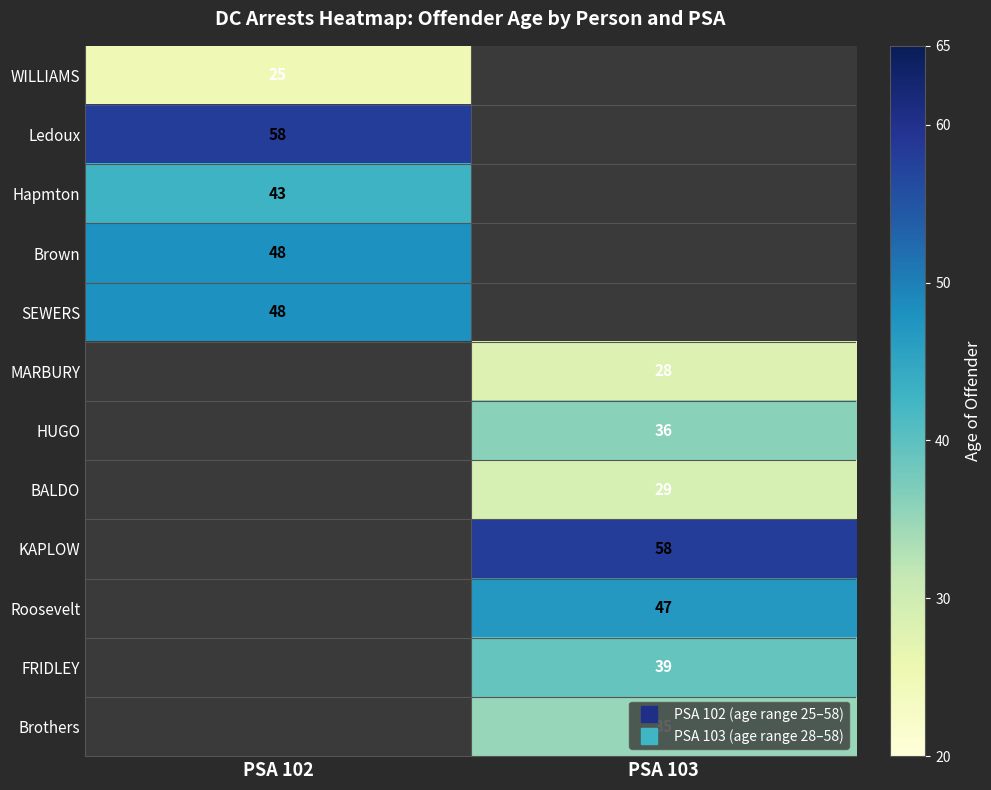

At how many categories does at least one series exceed 43?

2